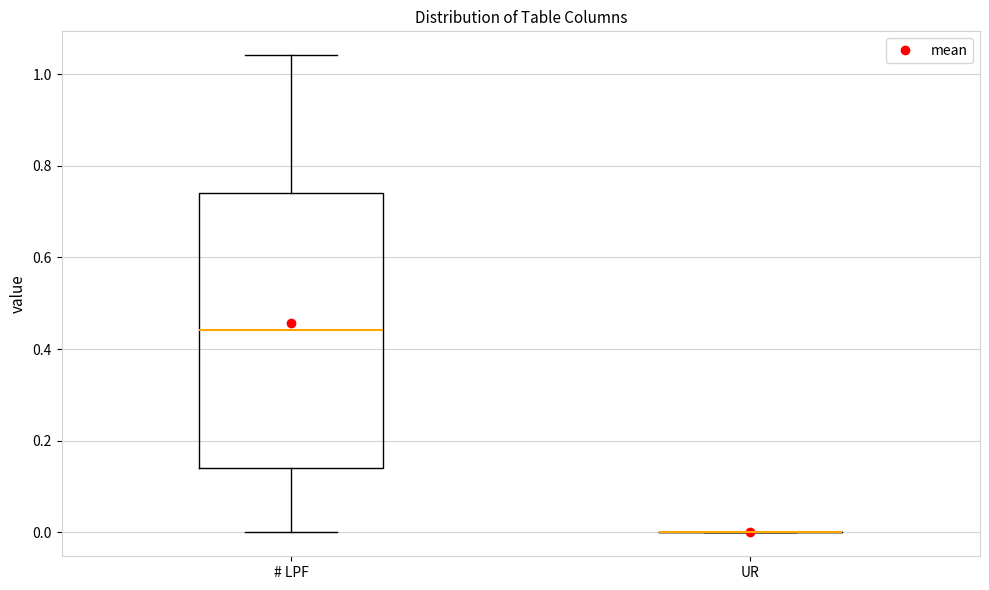

Which box is the tallest, from its lower edge to its upper edge?

# LPF